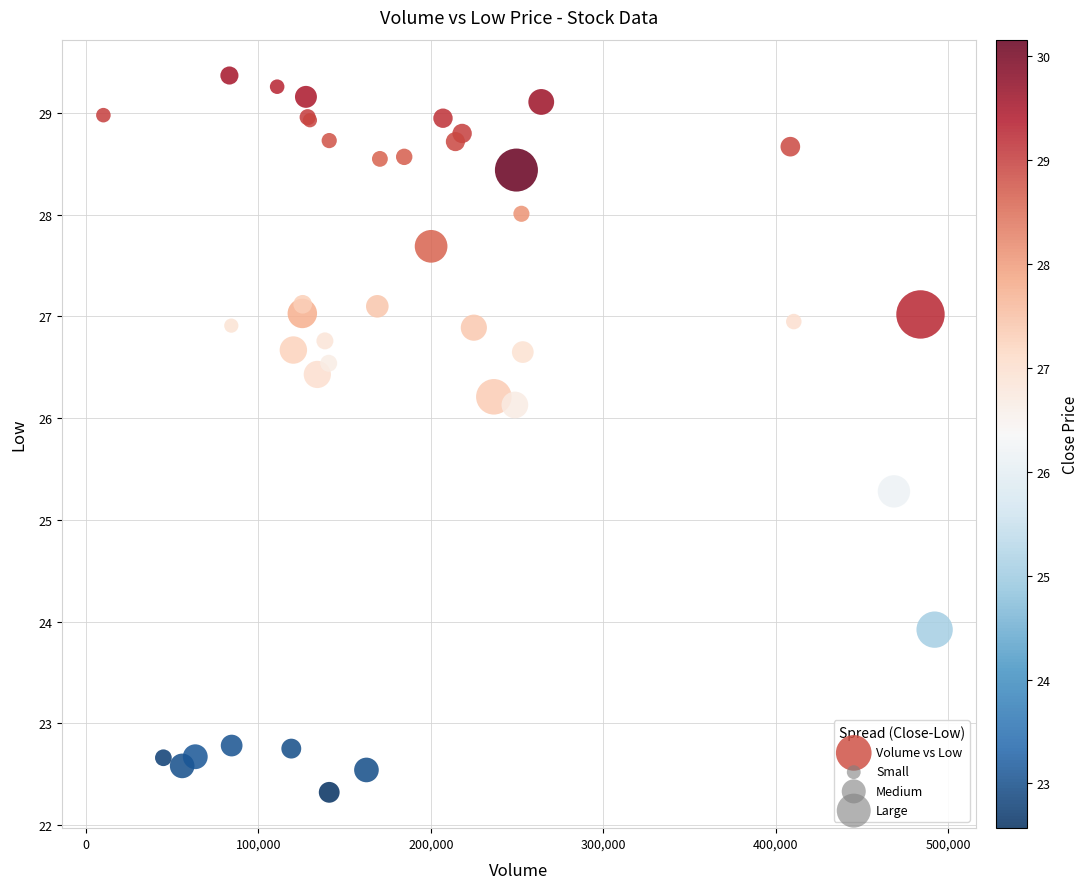

What Y value in the scatter plot is closest to 25?

25.3